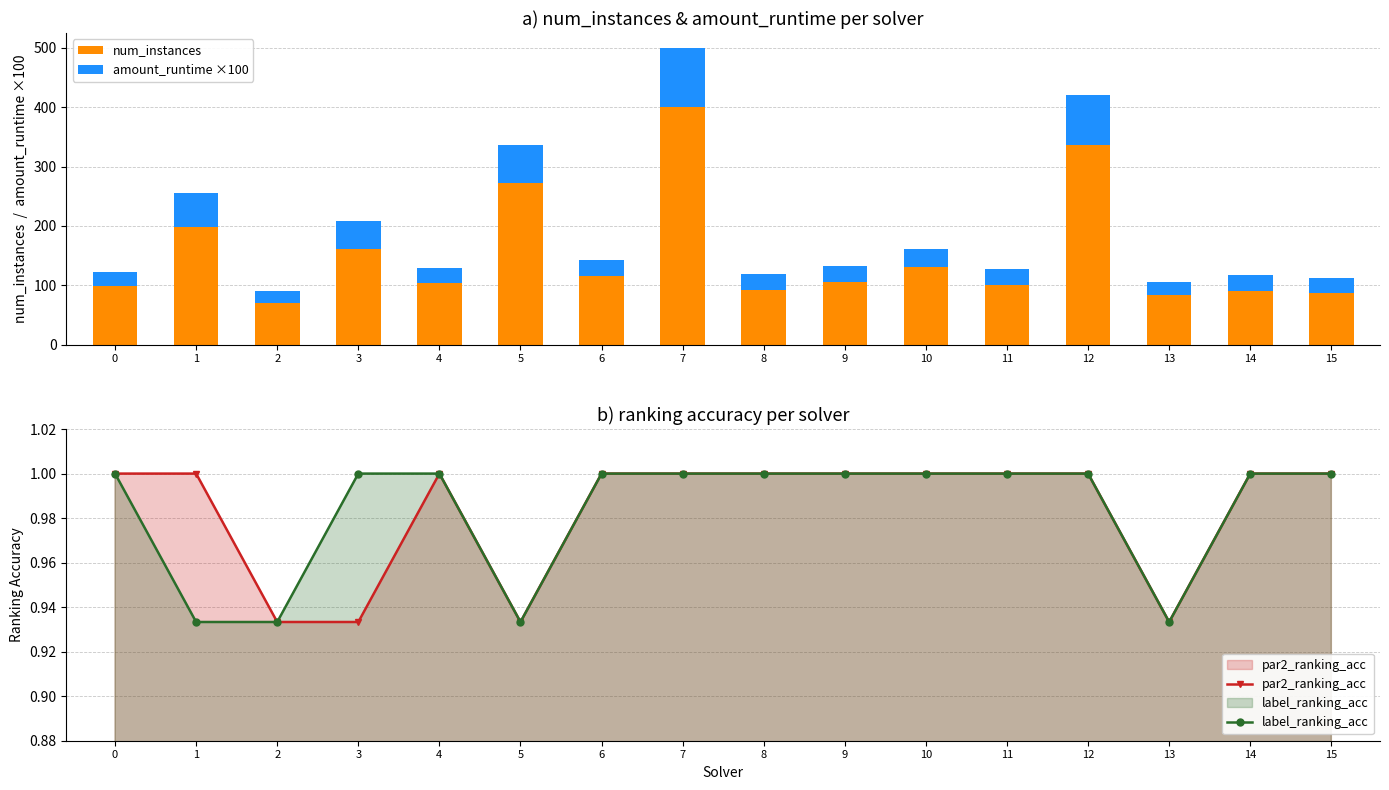

Are the bars horizontal?

No